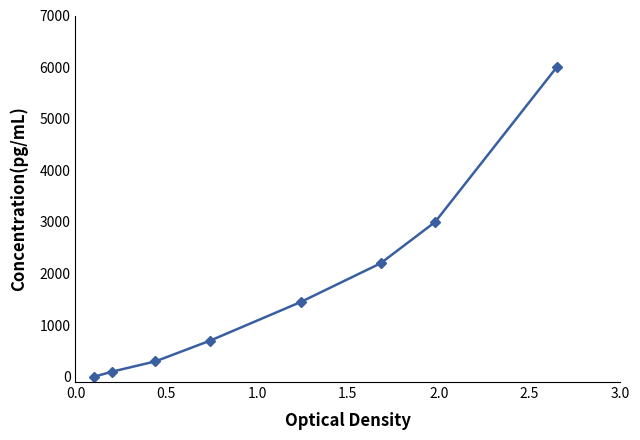

What is the difference between the maximum and minimum values?

6000